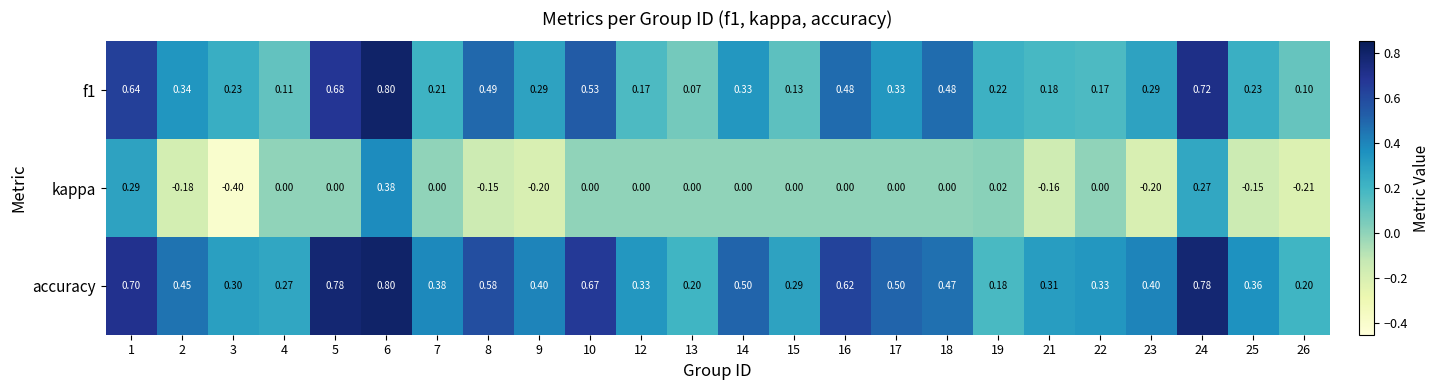

Which series has the largest total across all categories?

accuracy